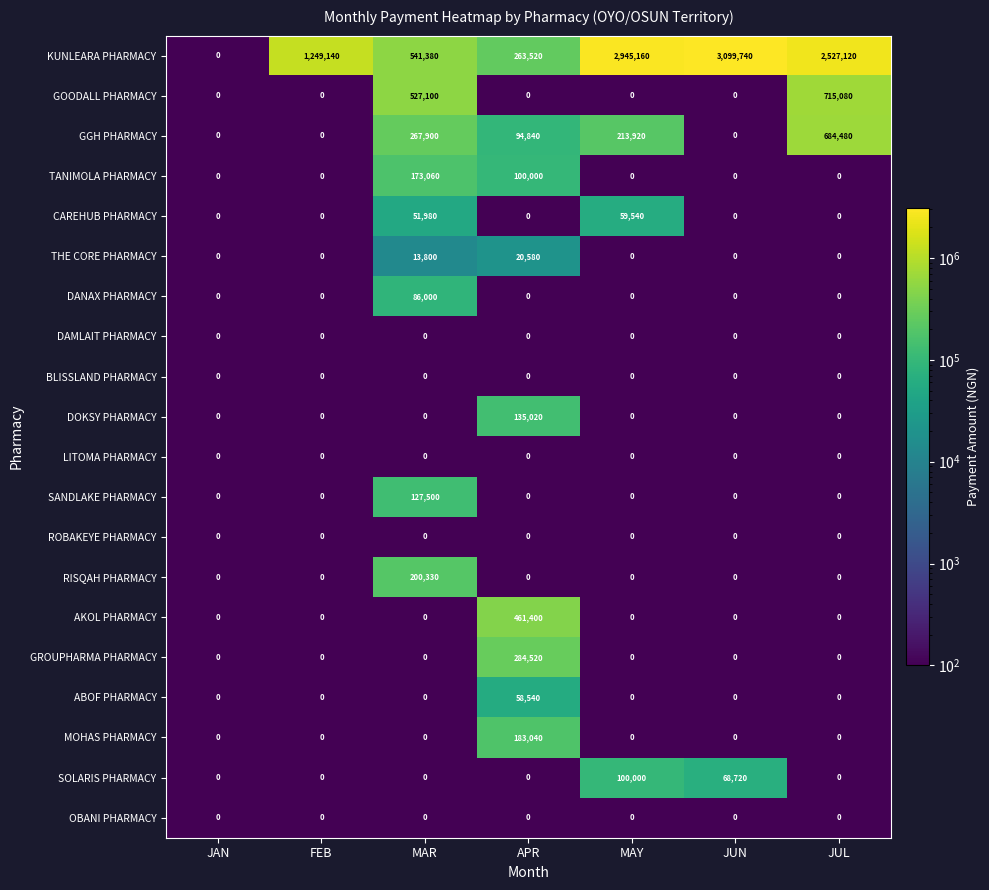

At how many categories does at least one series exceed 2439200?

3